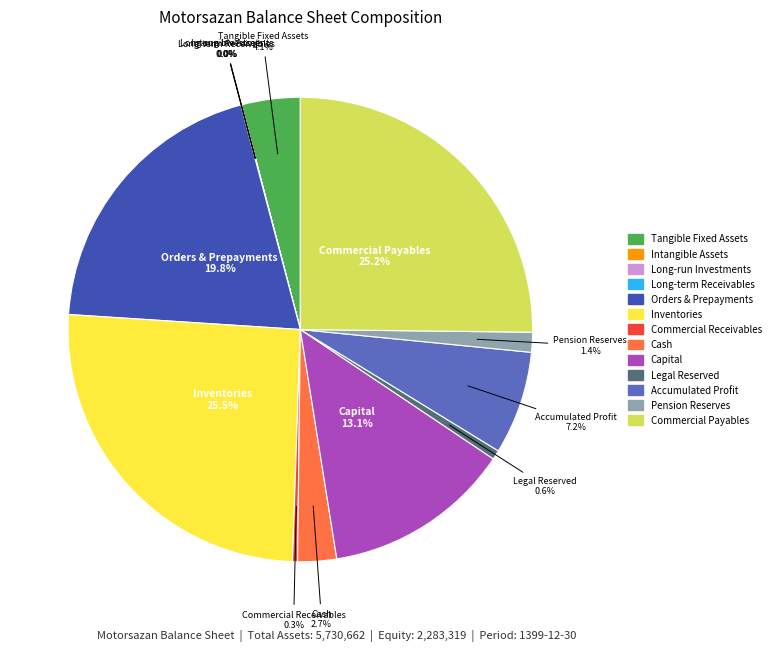

Is there any slice that represents more than half of the pie?

No